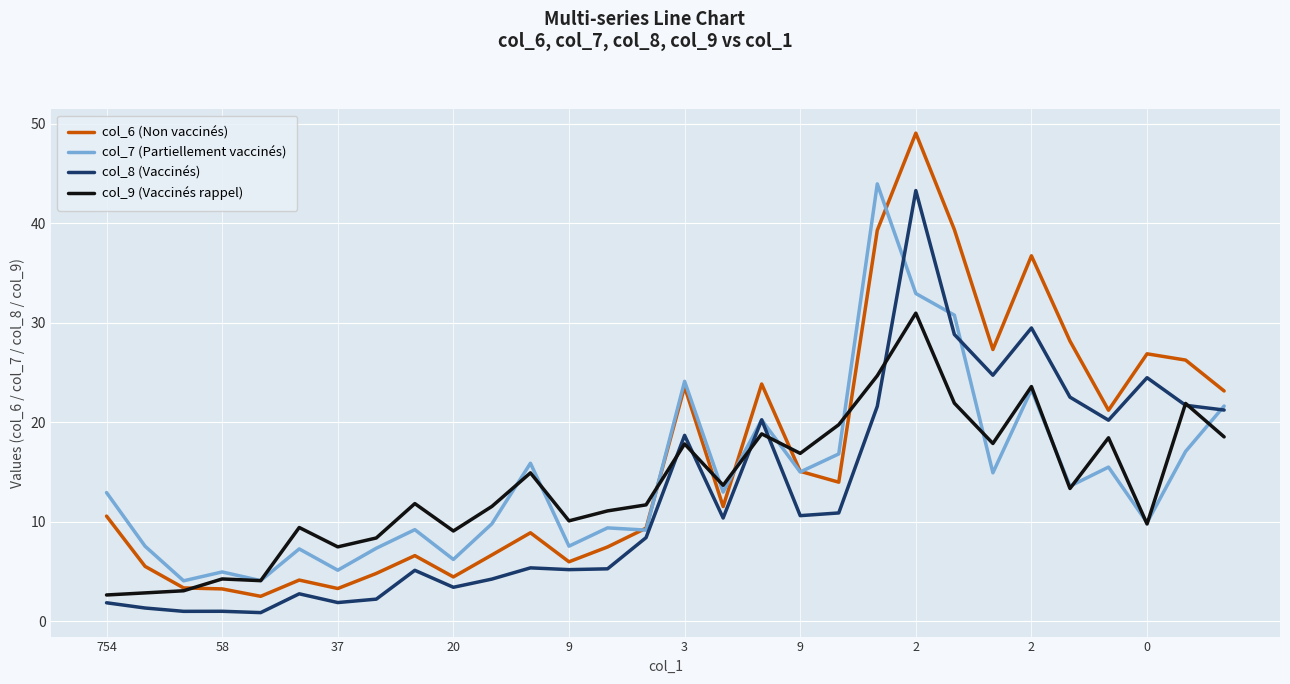

Which series has the largest range (max minus min)?

col_6 (Non vaccinés)